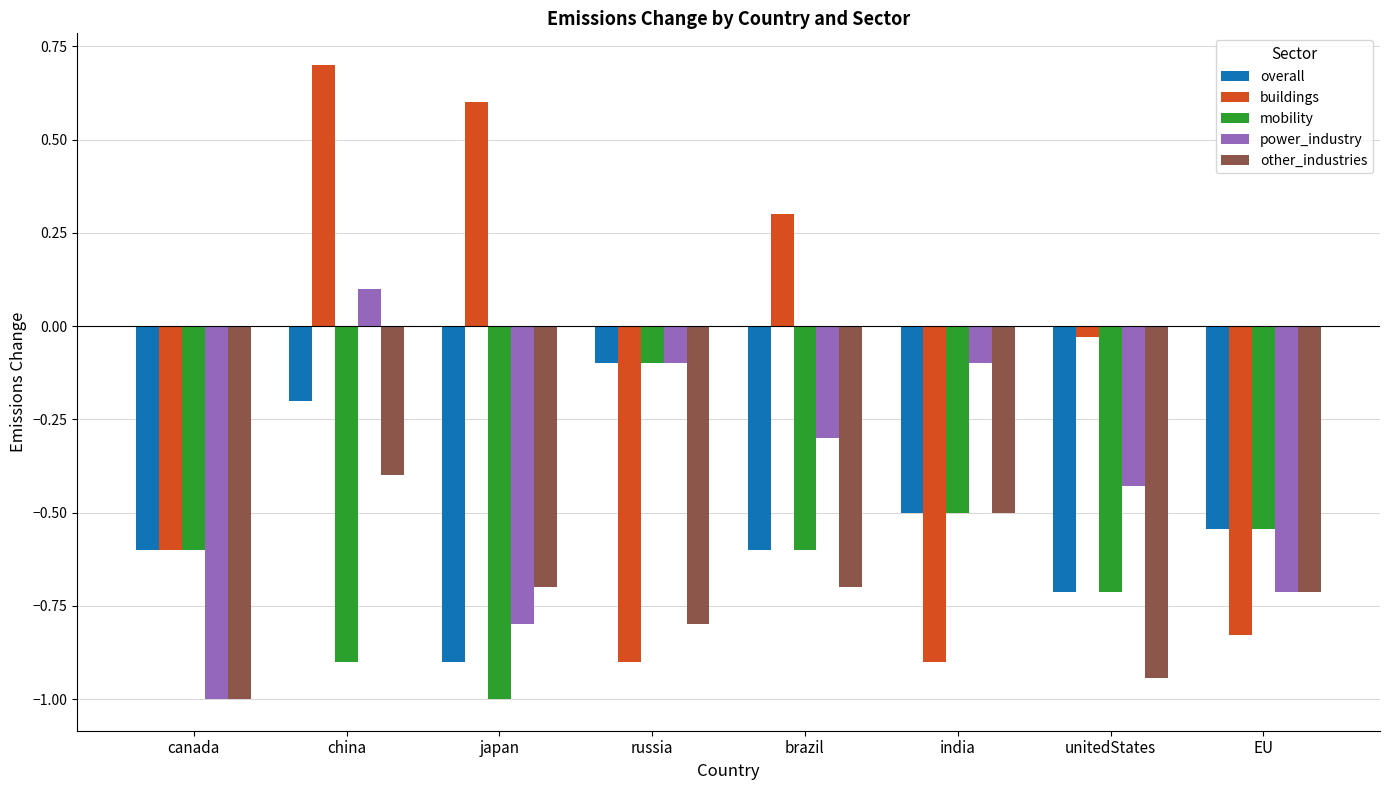

What is the approximate value of overall at unitedStates?

-0.7